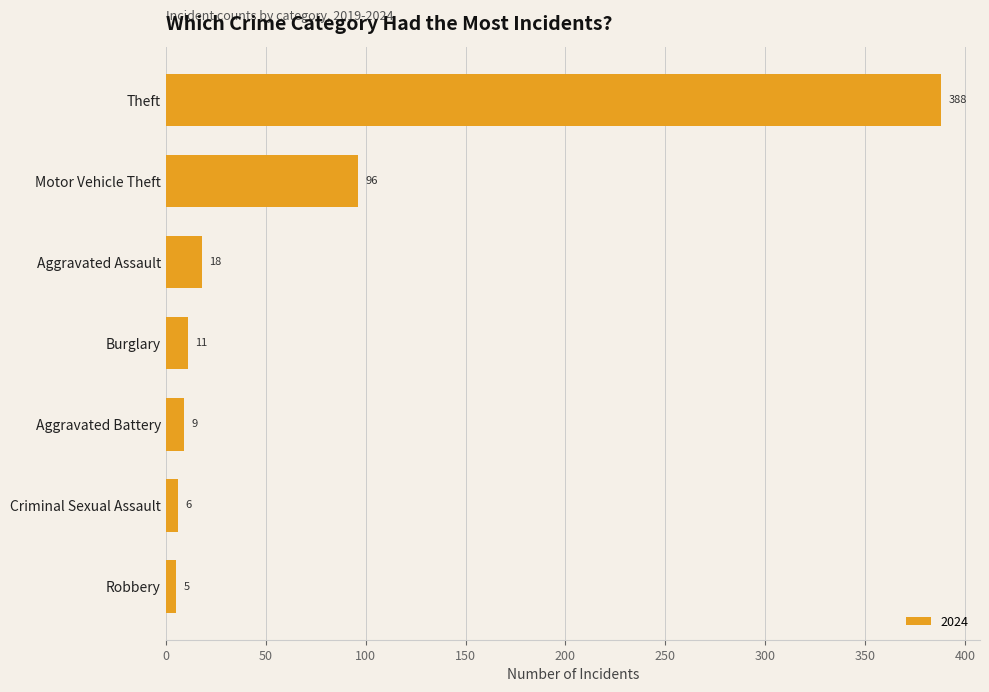

Reading top to bottom, transcribe all the data shown in this chart.

388	96	18	11	9	6	5